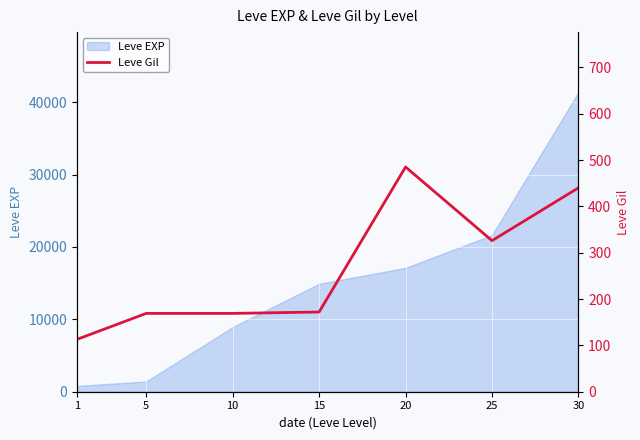

The chart shows a value of 169 at 10. True or false?

True